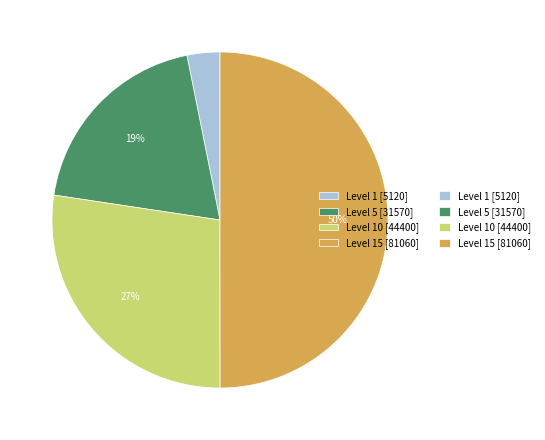

To the nearest percent, what is the difference between the largest and smallest slice percentages?

47%